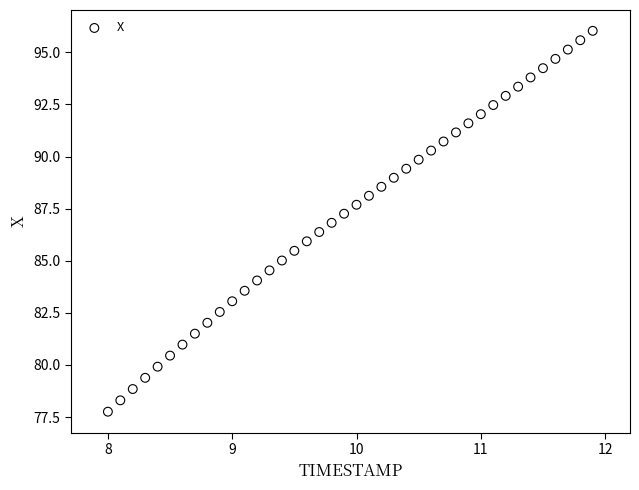

What is the range of X values (max minus min)?

3.9